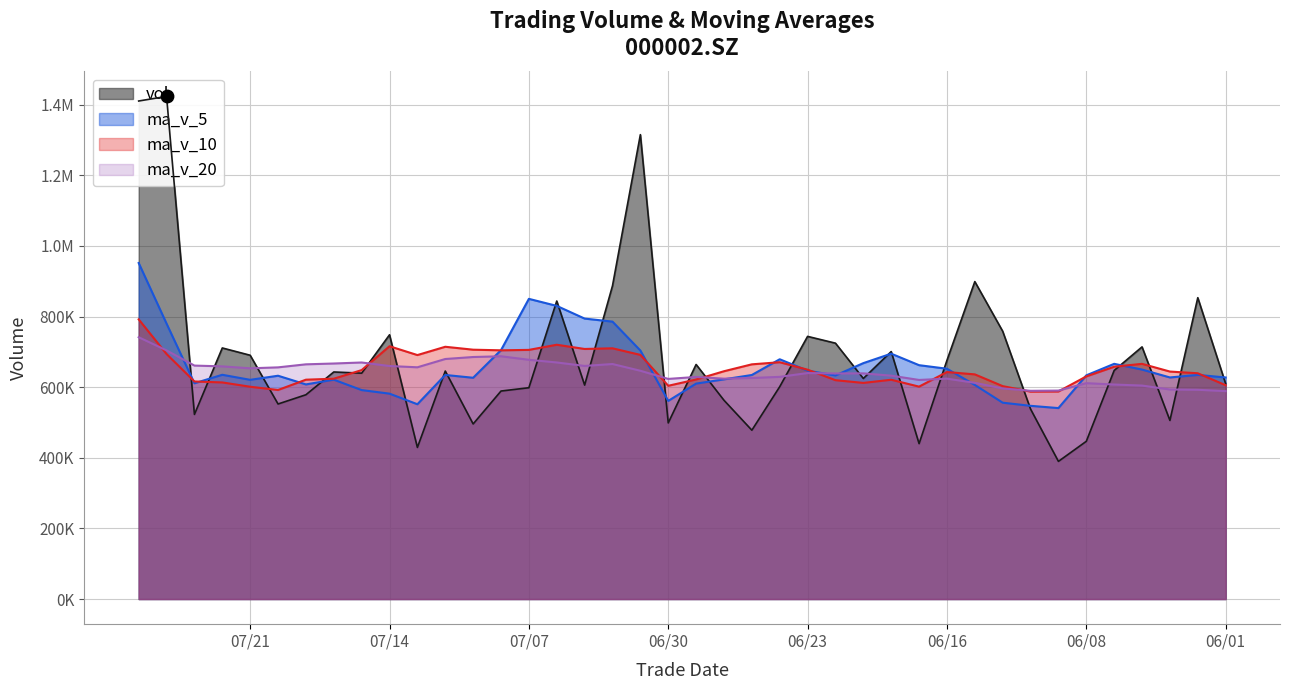

Is the value of ma_v_20 at 20210624 greater than the value of ma_v_10 at 20210625?

No